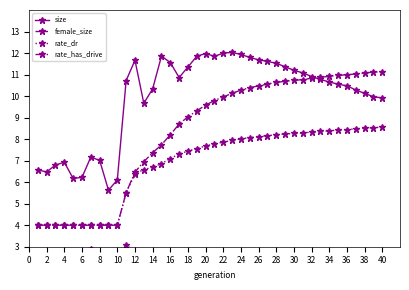

True or false: size and rate_dr cross at least once.

False